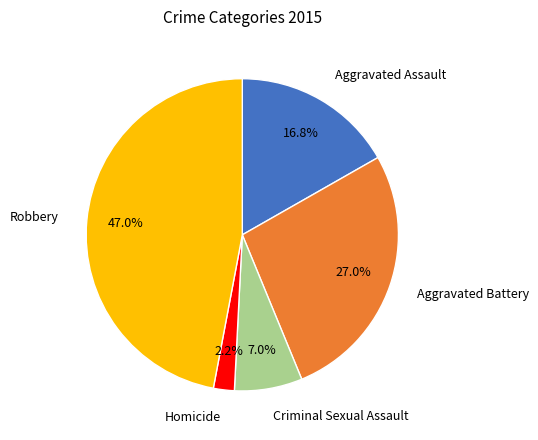

Which slice is the largest?

Robbery